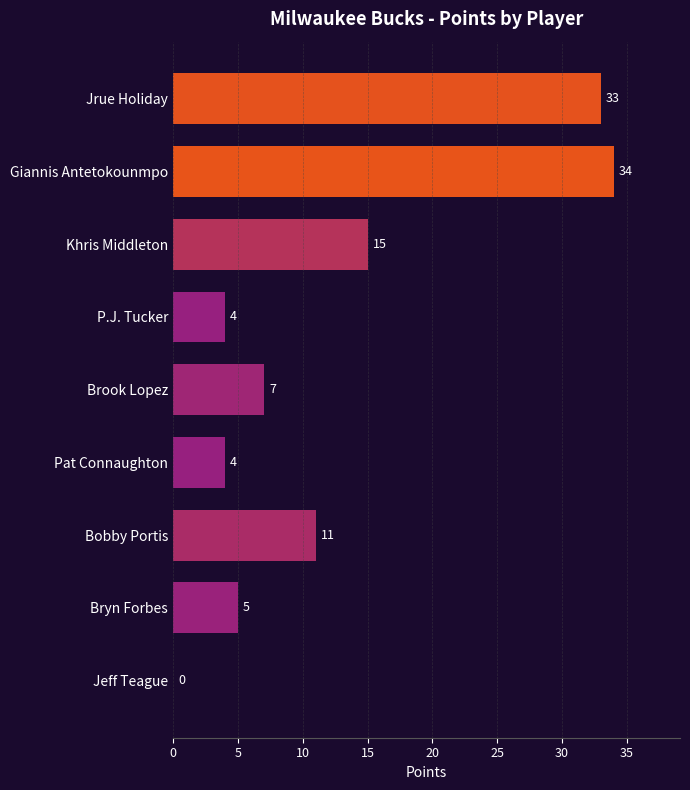

Between Giannis Antetokounmpo and Brook Lopez, which is larger?

Giannis Antetokounmpo